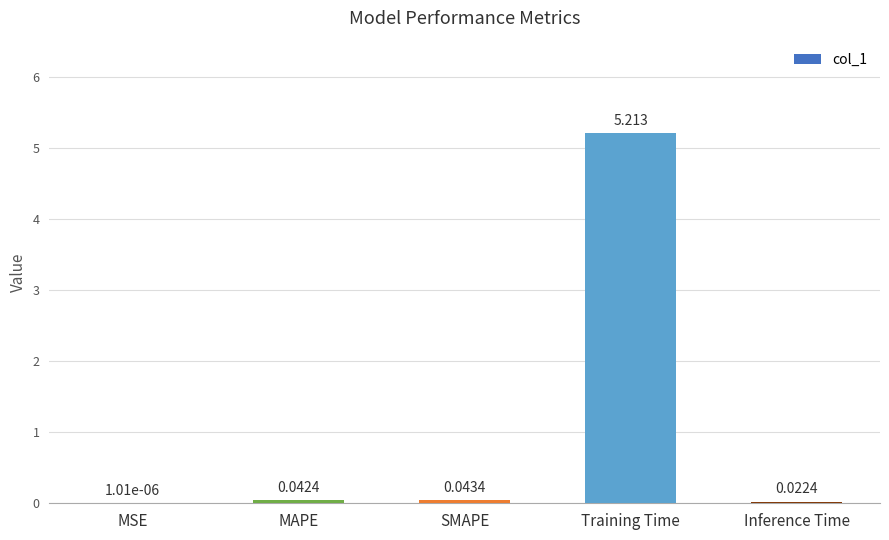

What is the sum of all values?

5.3